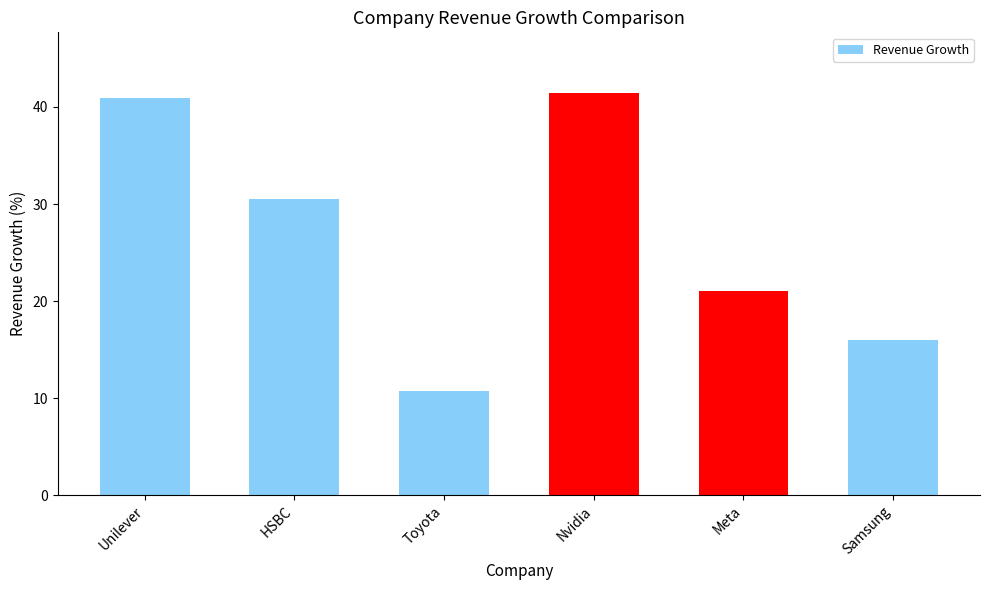

Reading right to left, list all the values displayed in this chart.

Samsung=16.0	Meta=21.1	Nvidia=41.5	Toyota=10.8	HSBC=30.5	Unilever=41.0